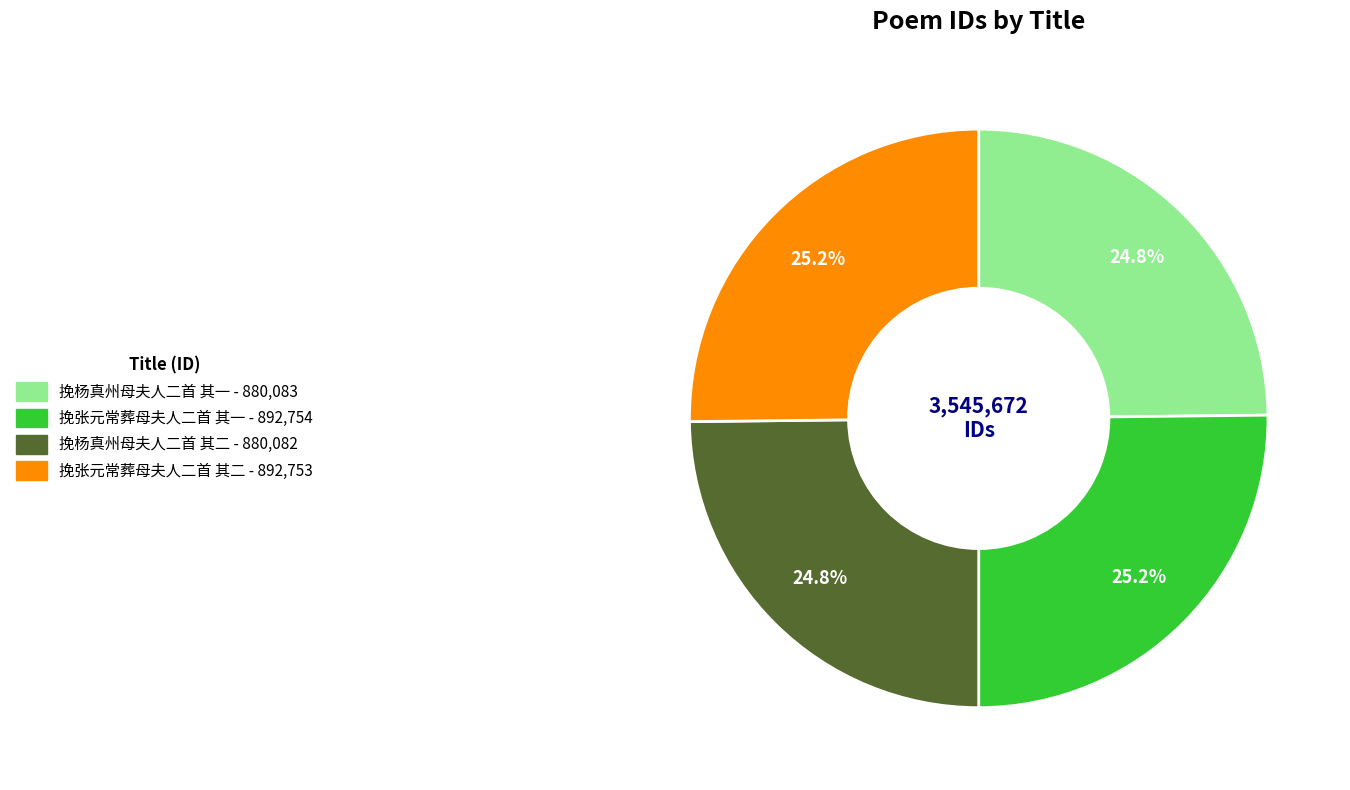

True or false: 挽张元常葬母夫人二首 其二 accounts for 25% of the total.

True